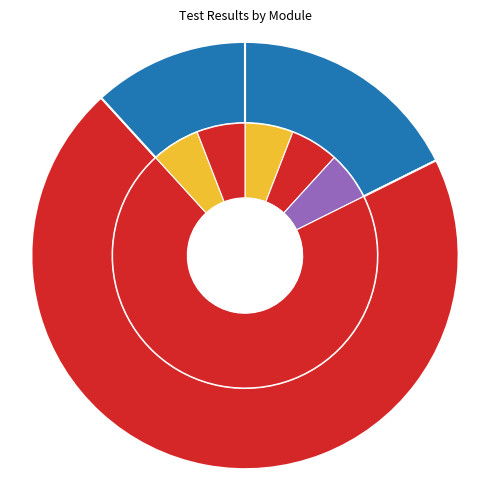

Which has a higher value, system/test_interface.py or system/test_lldp.py?

system/test_lldp.py